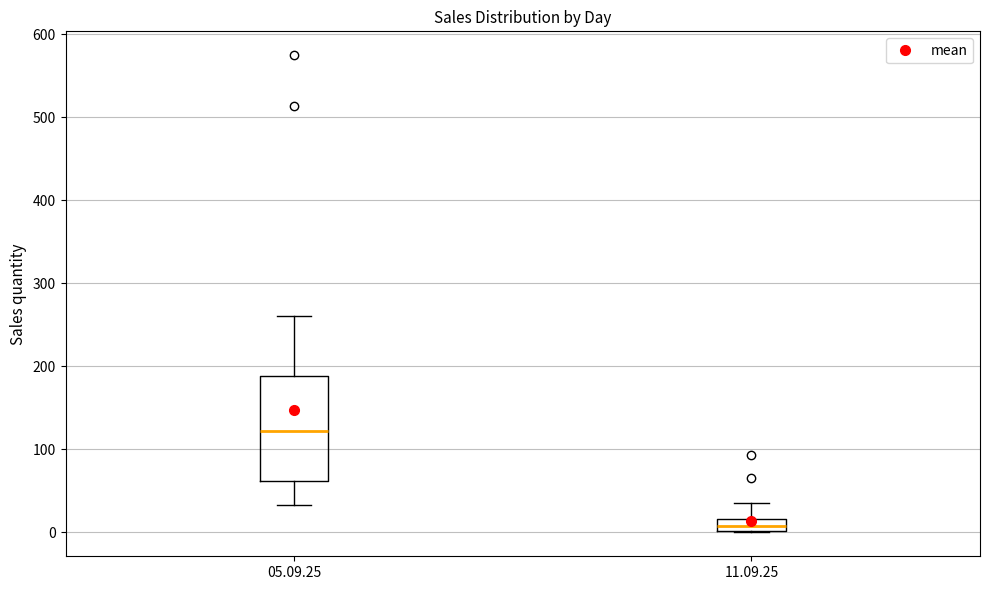

Which box's median line is the highest?

05.09.25